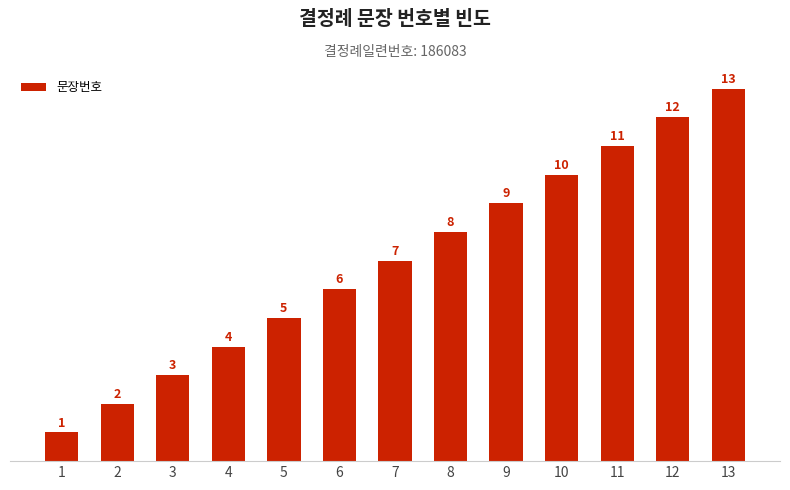

How many values are below 7?

6